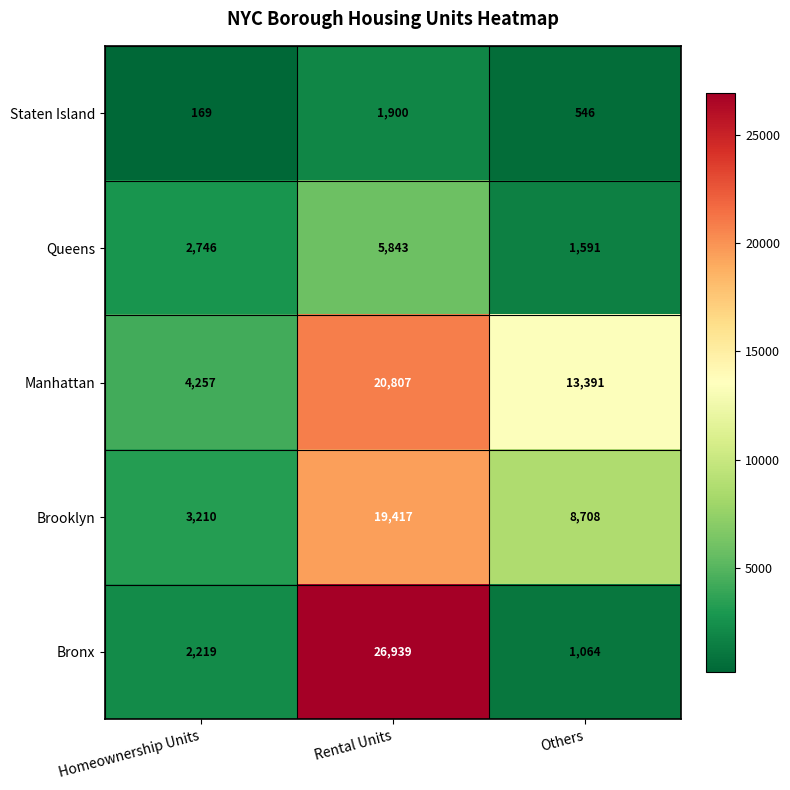

The value of Staten Island at Homeownership Units is 169. True or false?

True